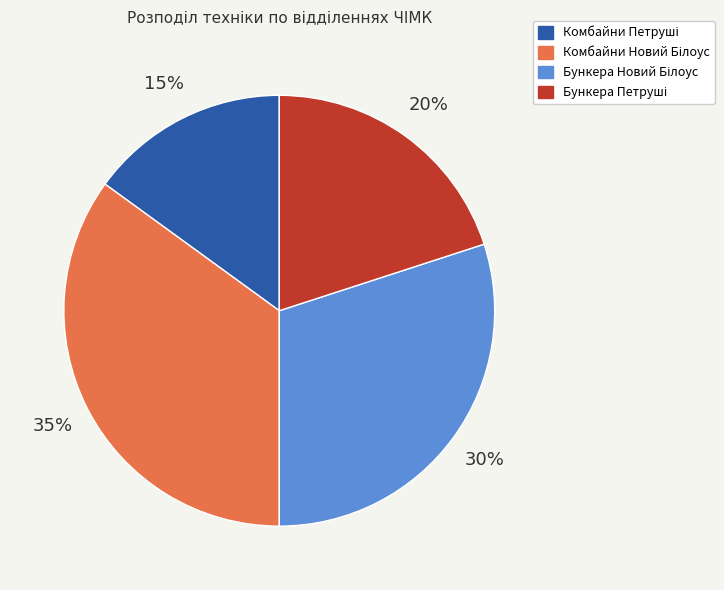

Does any single category account for the majority?

No